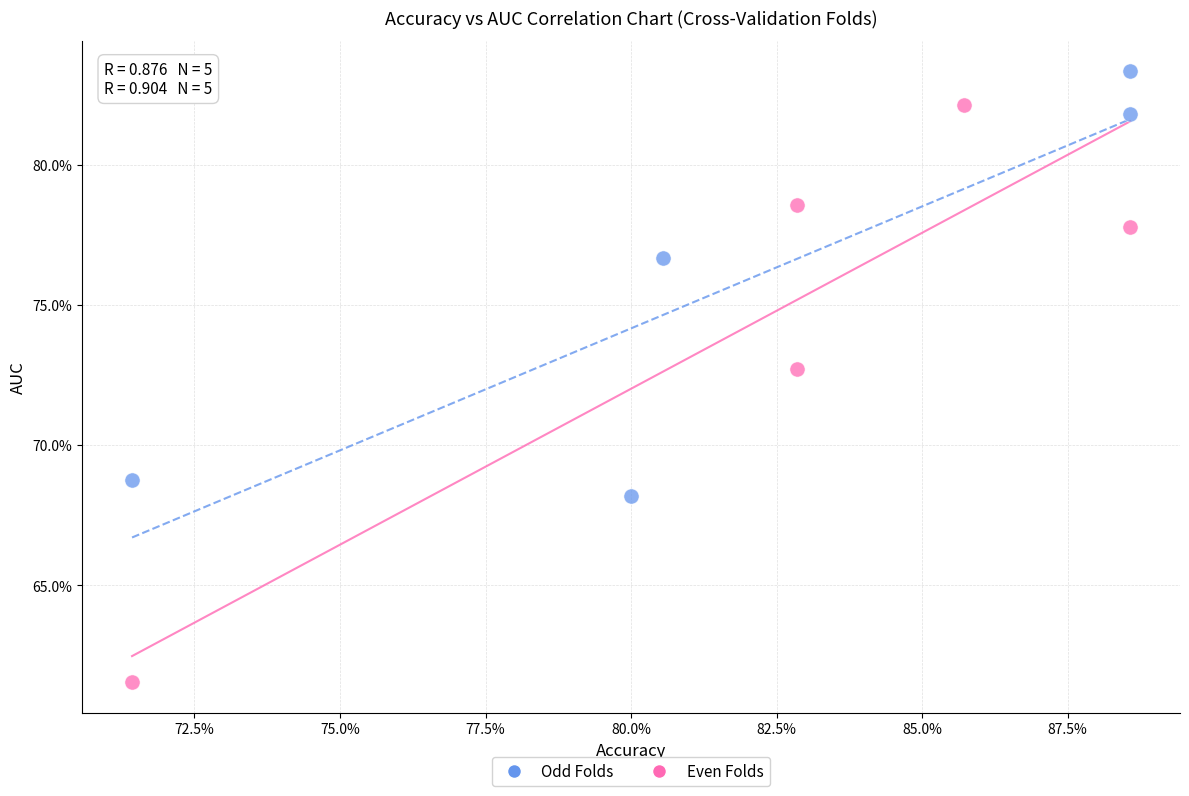

What are all the series names shown in the legend?

Odd Folds, Even Folds